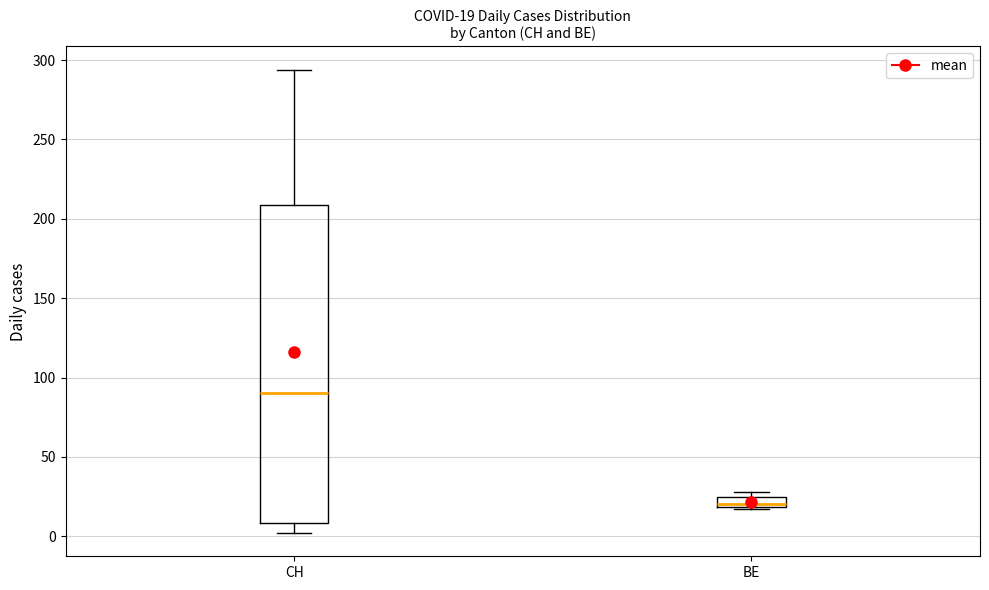

Comparing the boxes themselves (not the whiskers), which one is the tallest?

CH